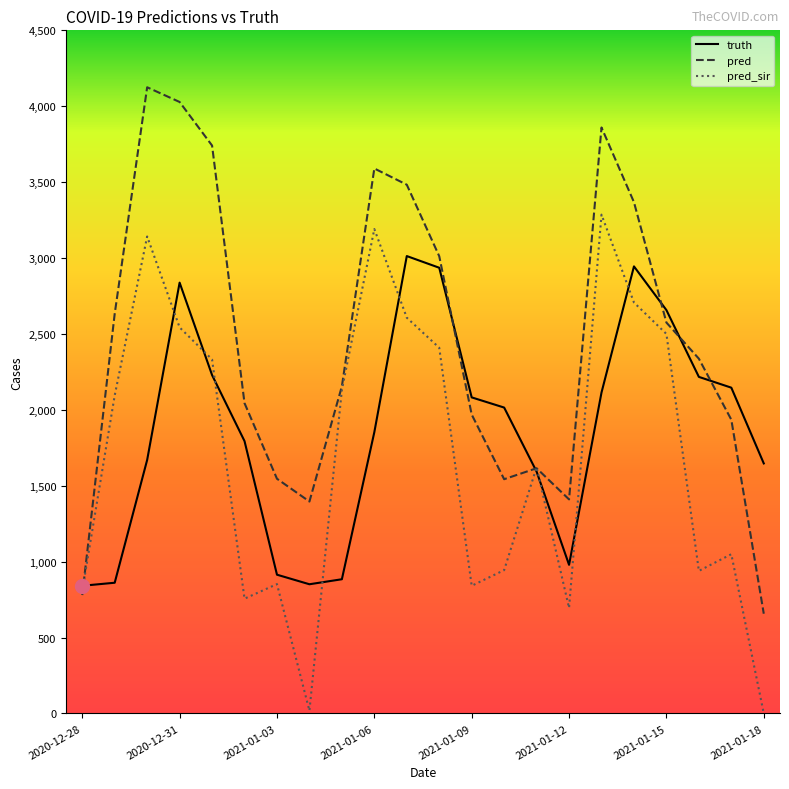

After their last crossing, which series has the higher values: truth or pred?

truth